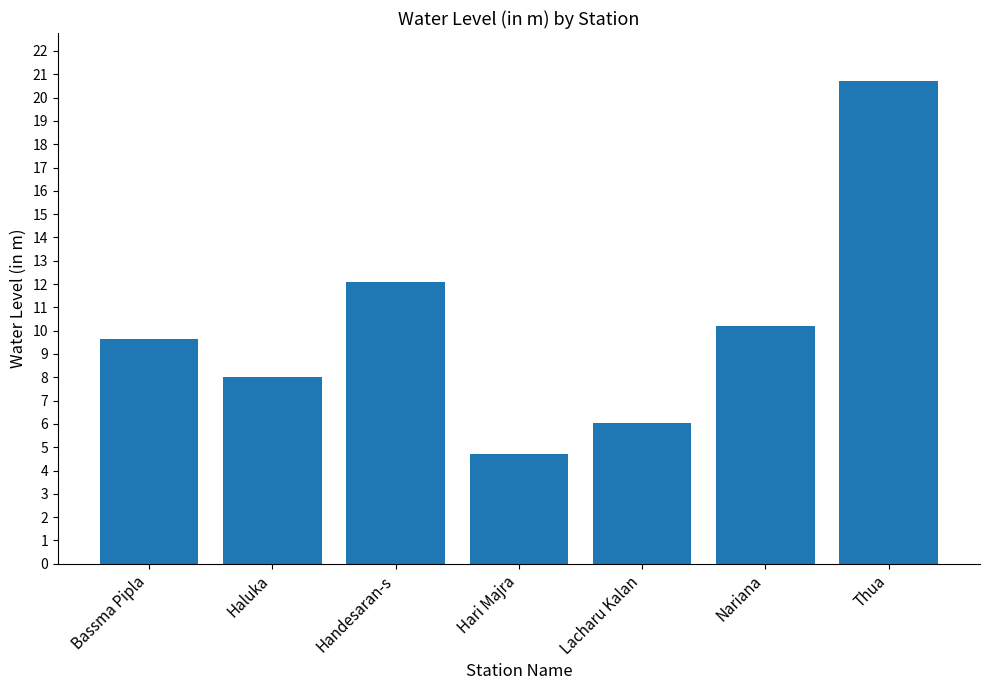

How many distinct data groups are displayed?

1